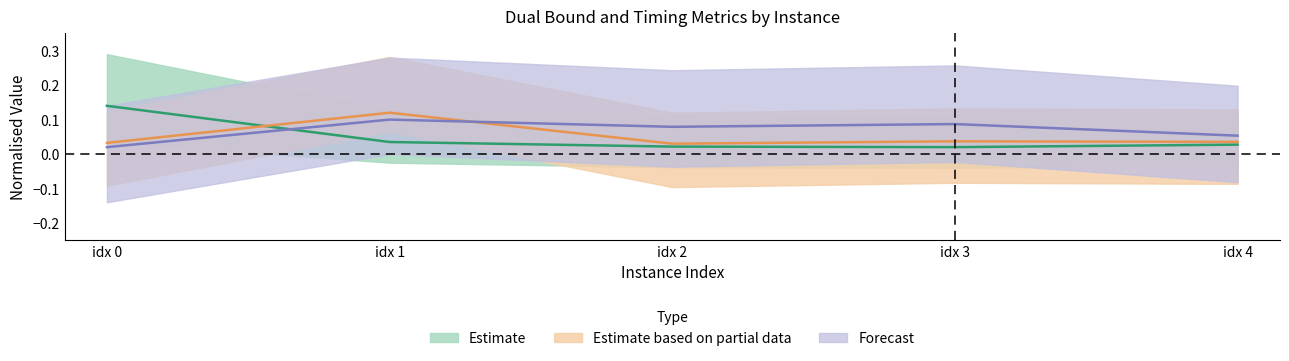

How many bestSolutionTime values are between 0 and 1?

5